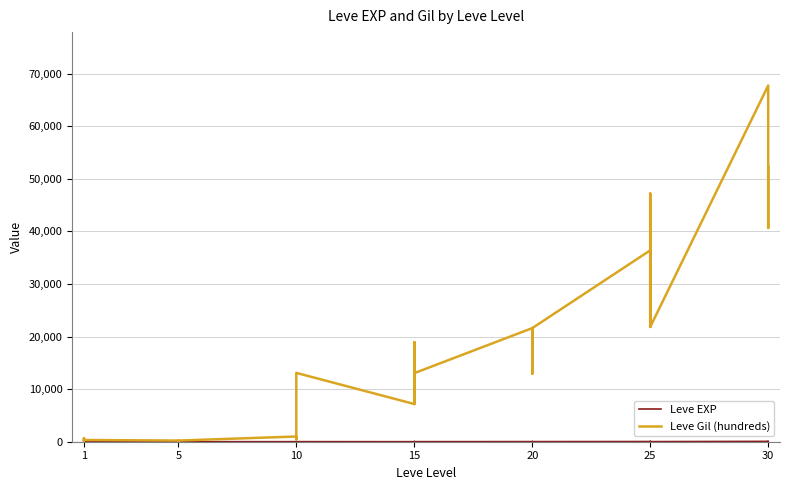

What is the average value of the Leve Gil (hundreds) series?

15736